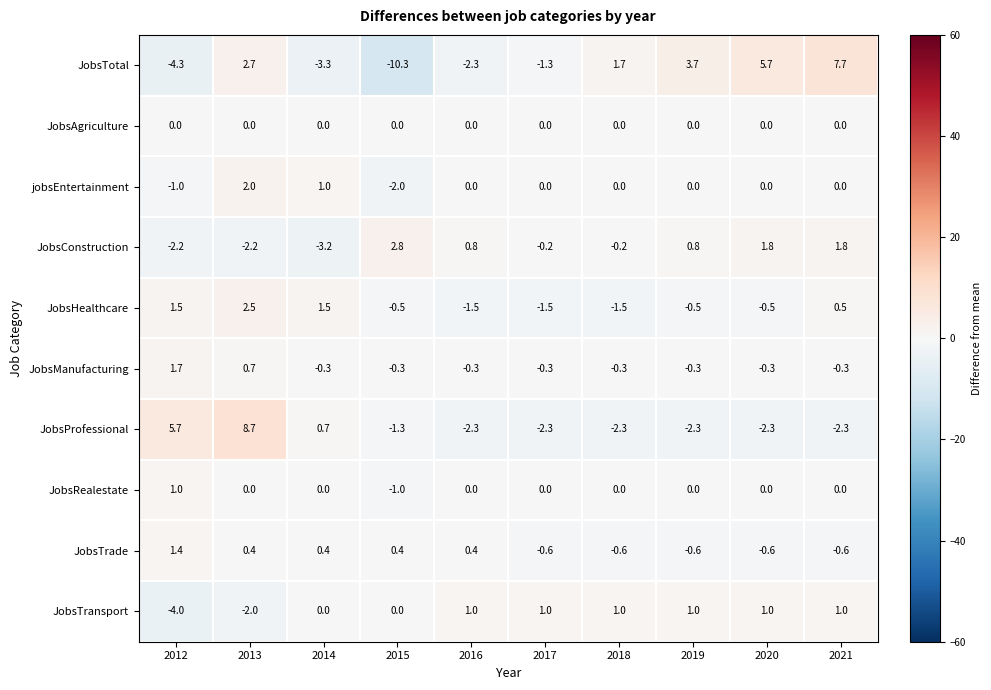

How many jobsEntertainment values are between 0 and 1?

7